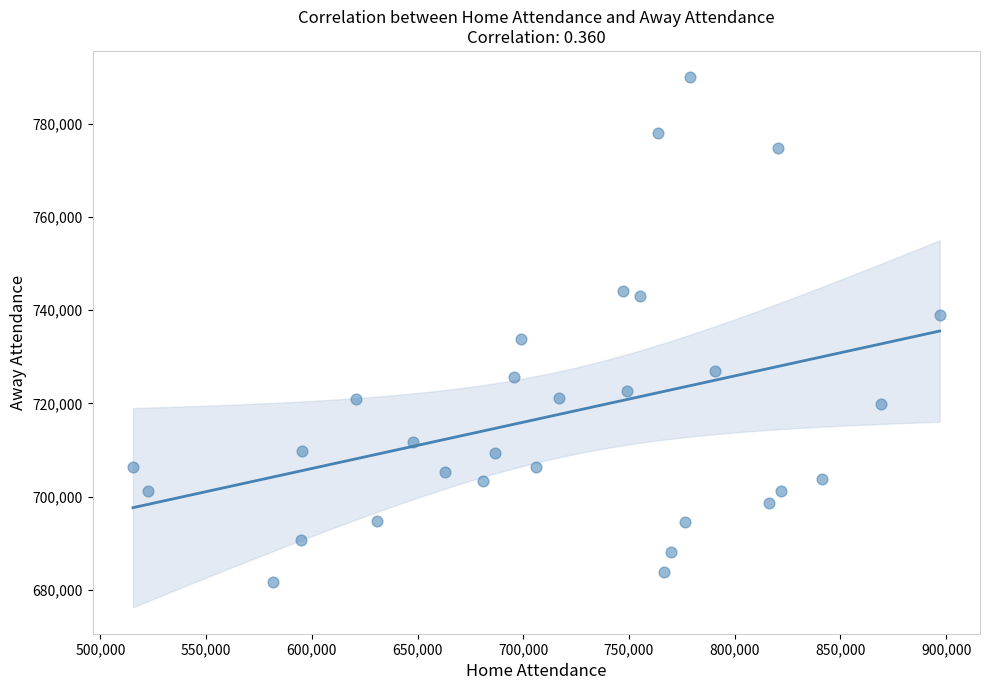

What is the range of Y values (max minus min)?

108240